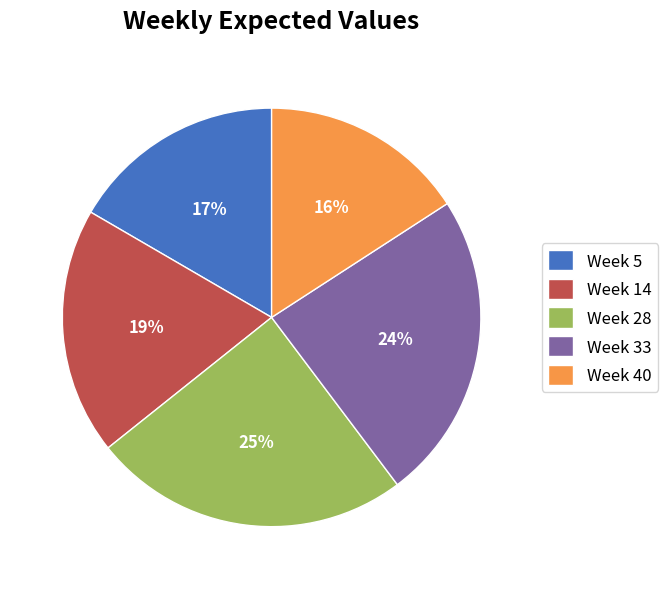

To the nearest percent, what is the combined percentage of Week 40 and Week 14?

35%